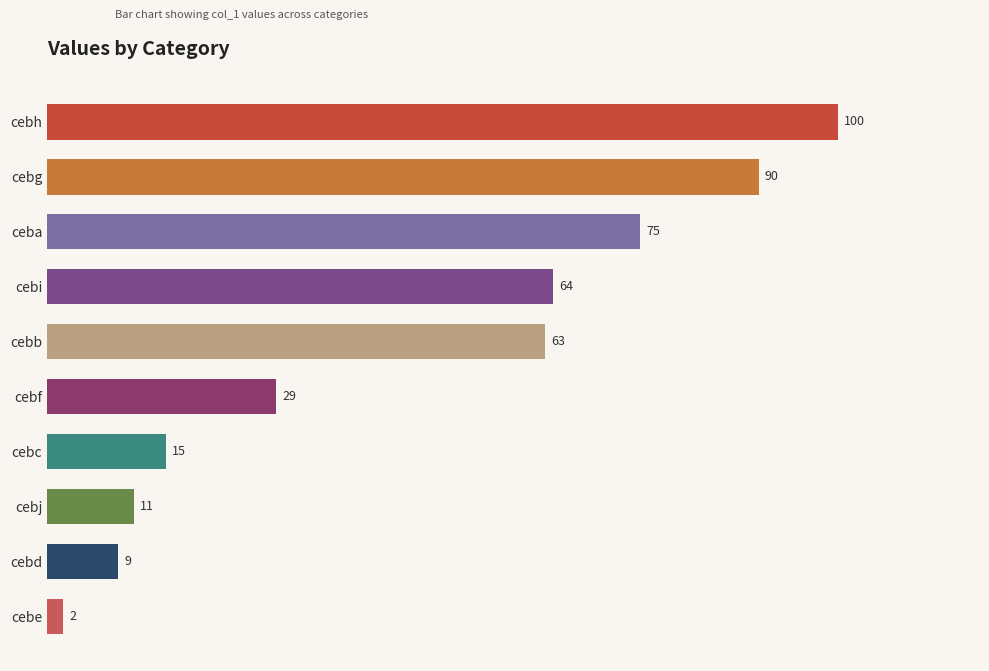

List the labels in order of value, largest first.

cebh, cebg, ceba, cebi, cebb, cebf, cebc, cebj, cebd, cebe